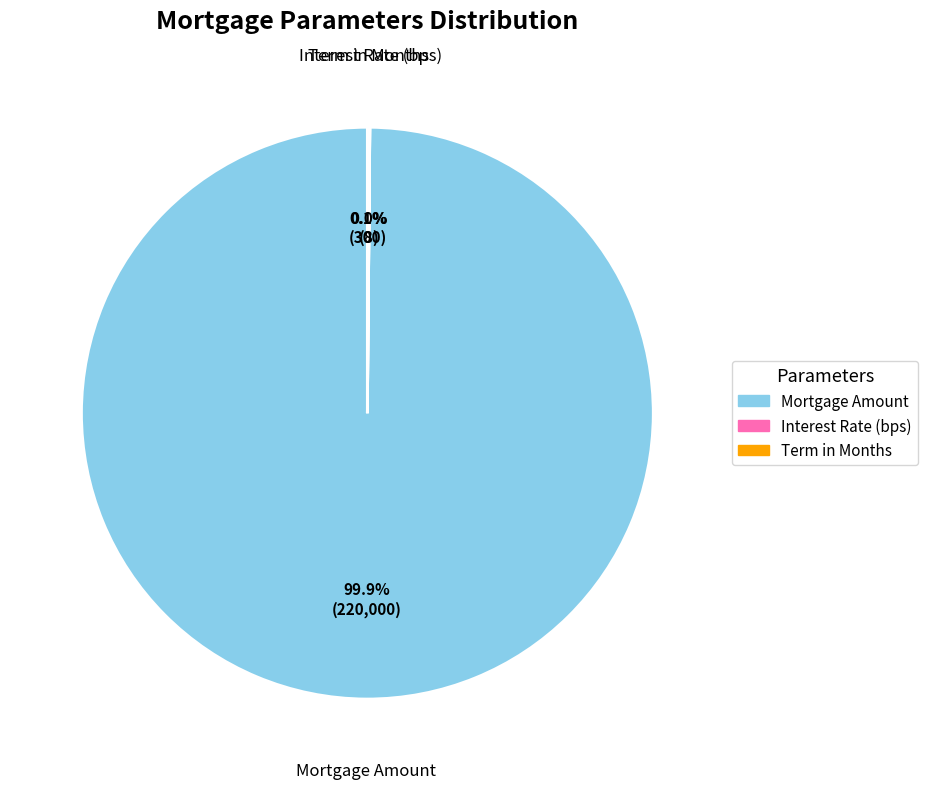

Which slice is the largest?

Mortgage Amount